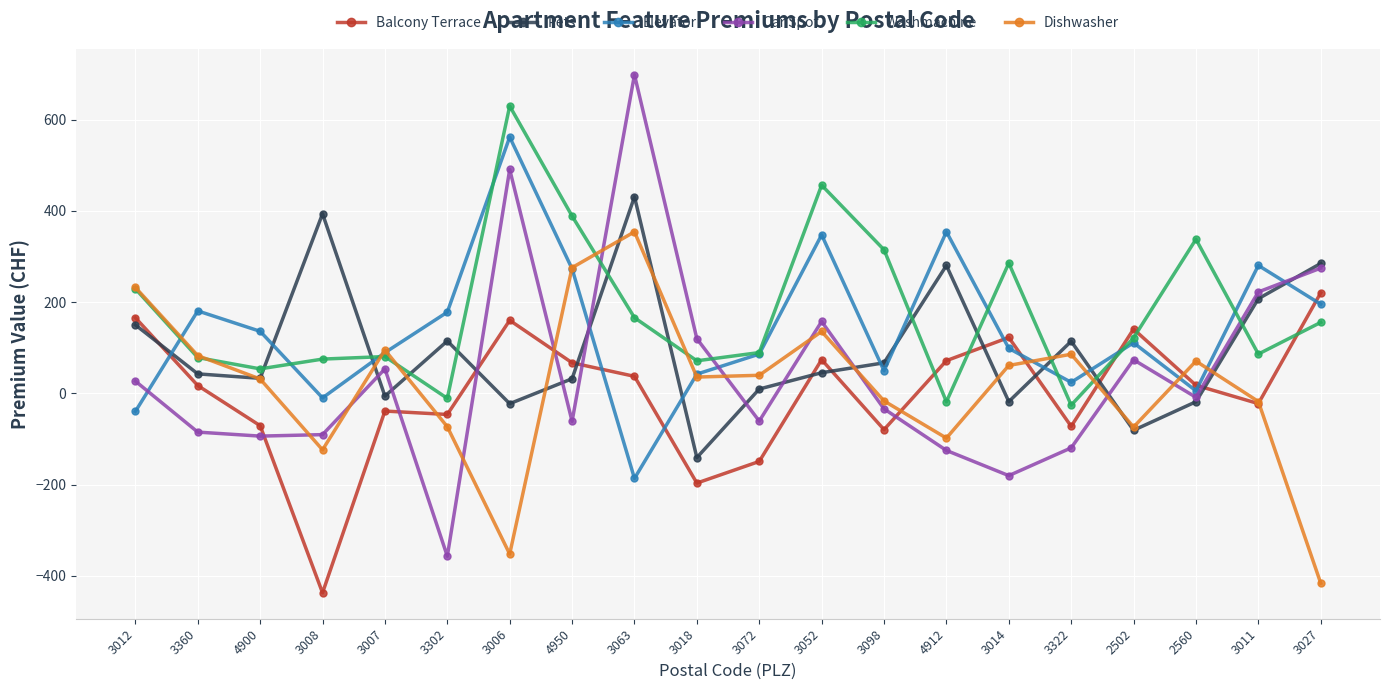

How many data points in Washmachine are above 121?

10